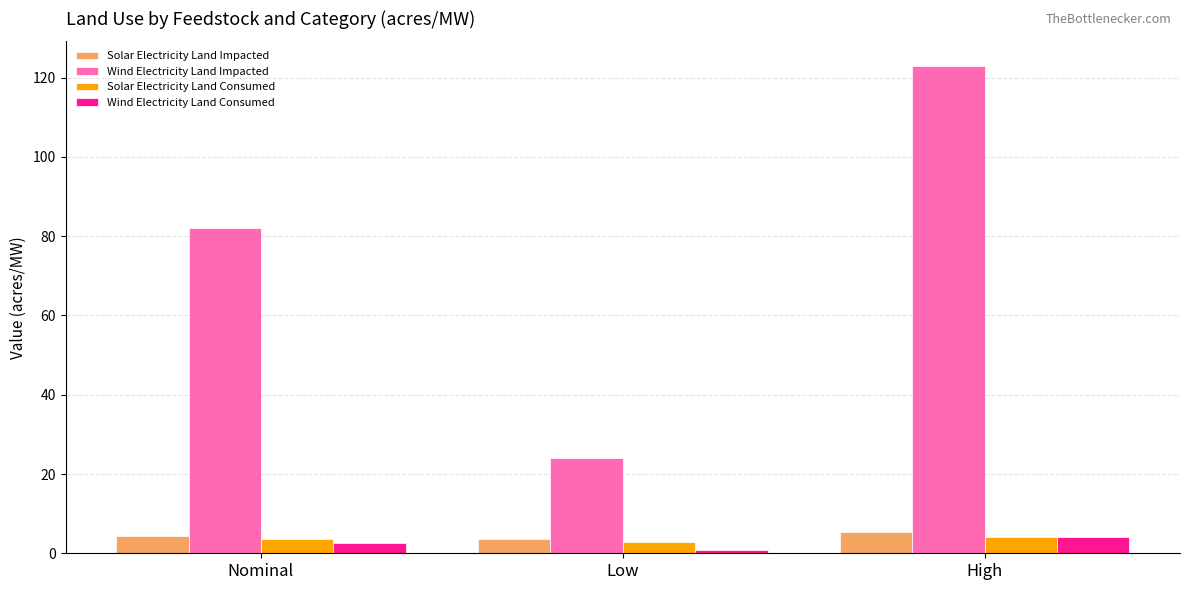

List the labels in order of Wind Electricity Land Impacted value, smallest first.

Low, Nominal, High